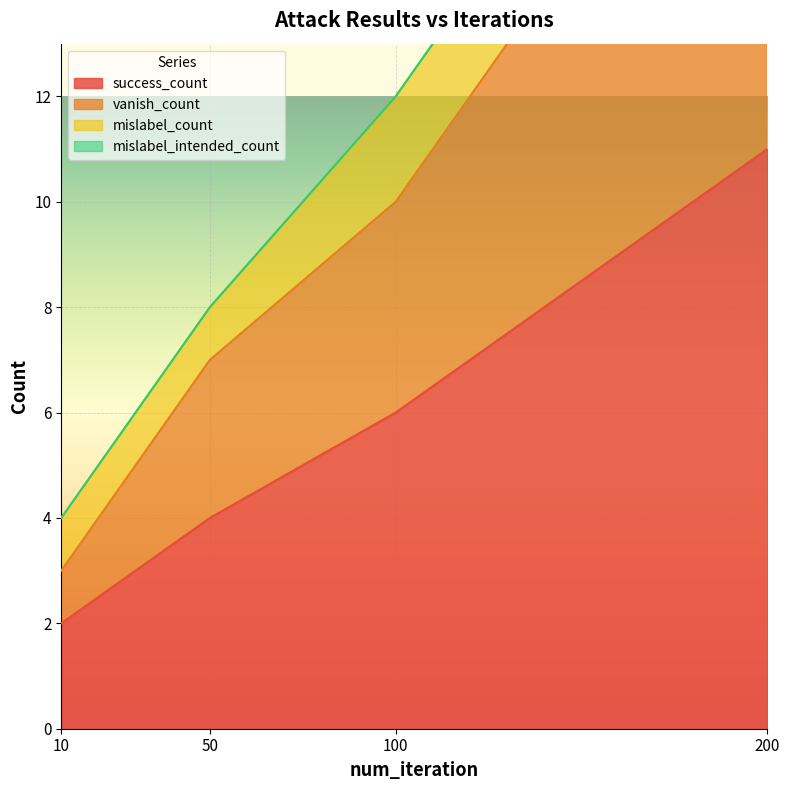

How many categories are shown in the chart?

4